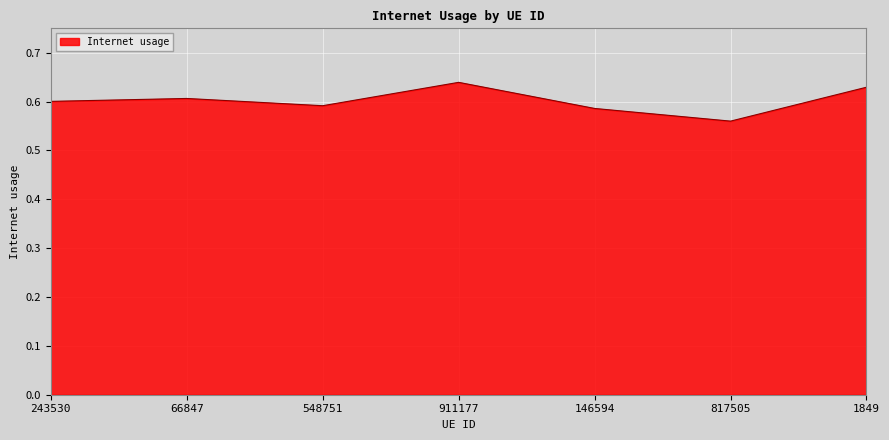

Where is the first local minimum?

548751